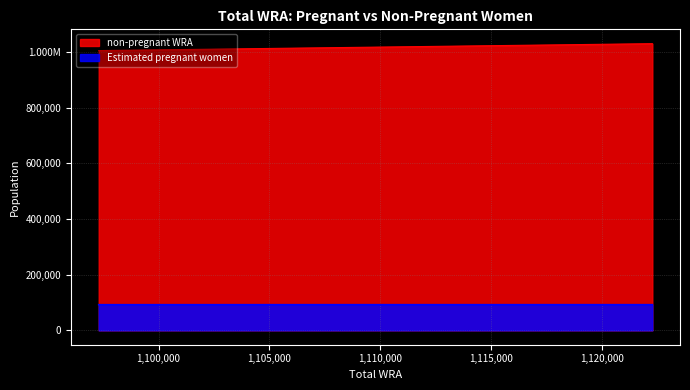

What is the average value of the non-pregnant WRA series?

1017743.4